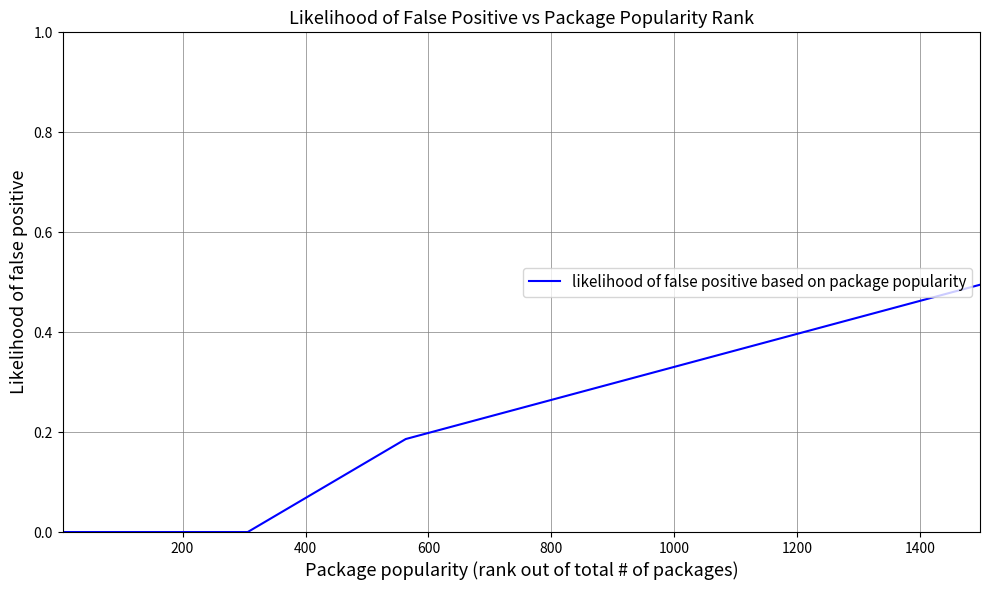

What is the difference between the maximum and minimum values?

0.5